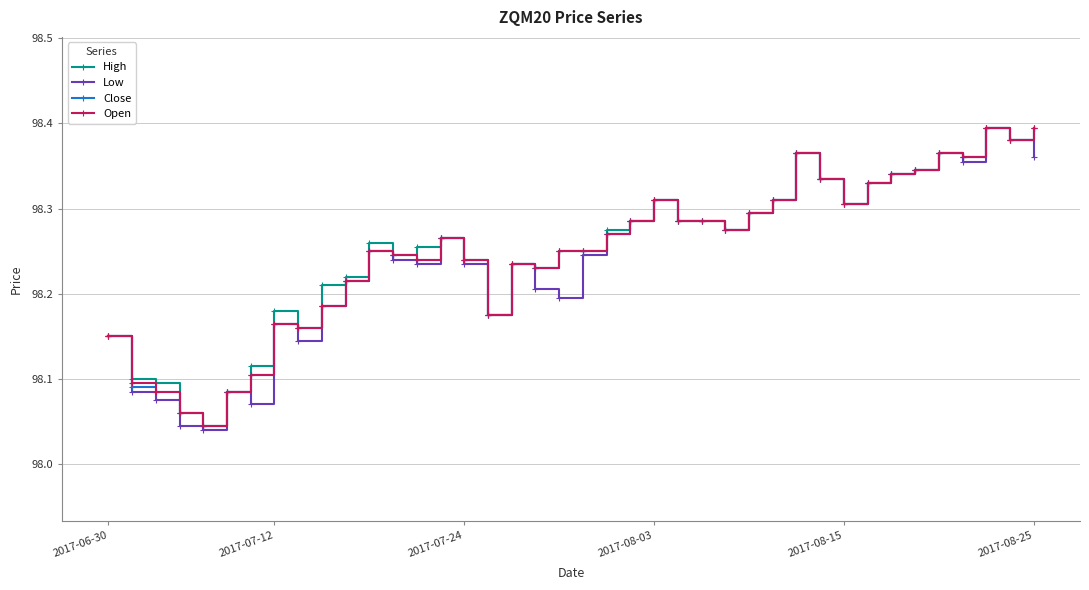

Count the number of data series in this chart.

4